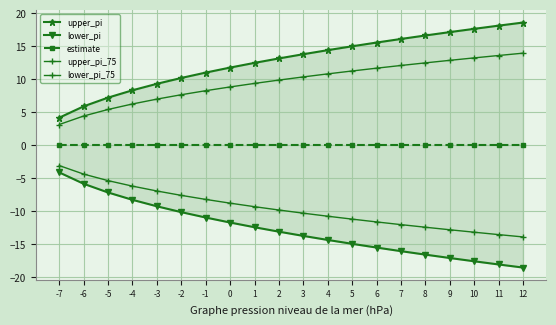

What is the value of the lower_pi_75 point at the 16th from the left?

-12.5